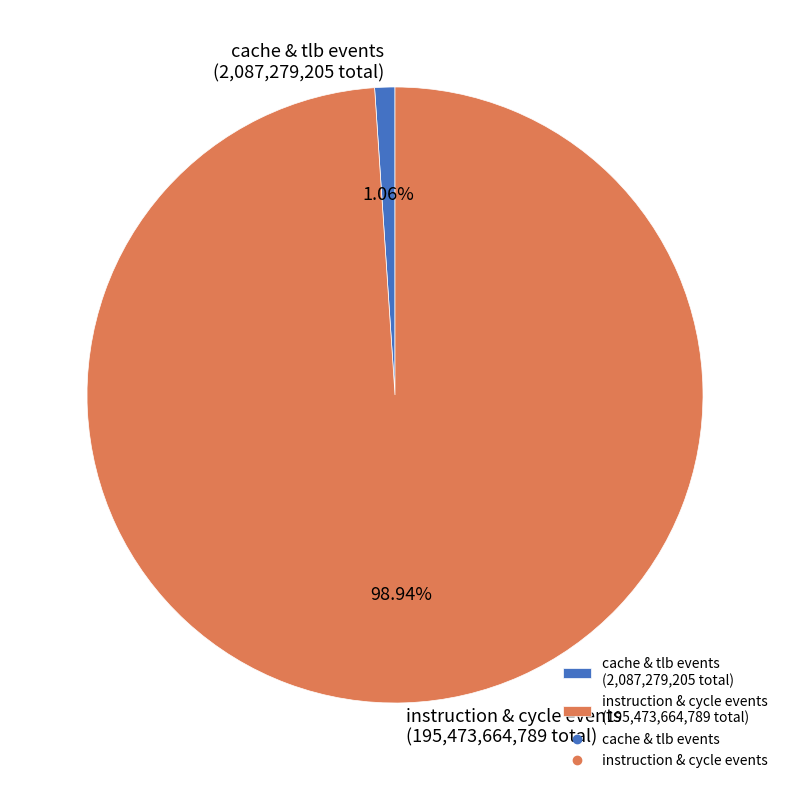

Rank the categories by value from highest to lowest.

instruction & cycle events (195,473,664,789 total), cache & tlb events (2,087,279,205 total)